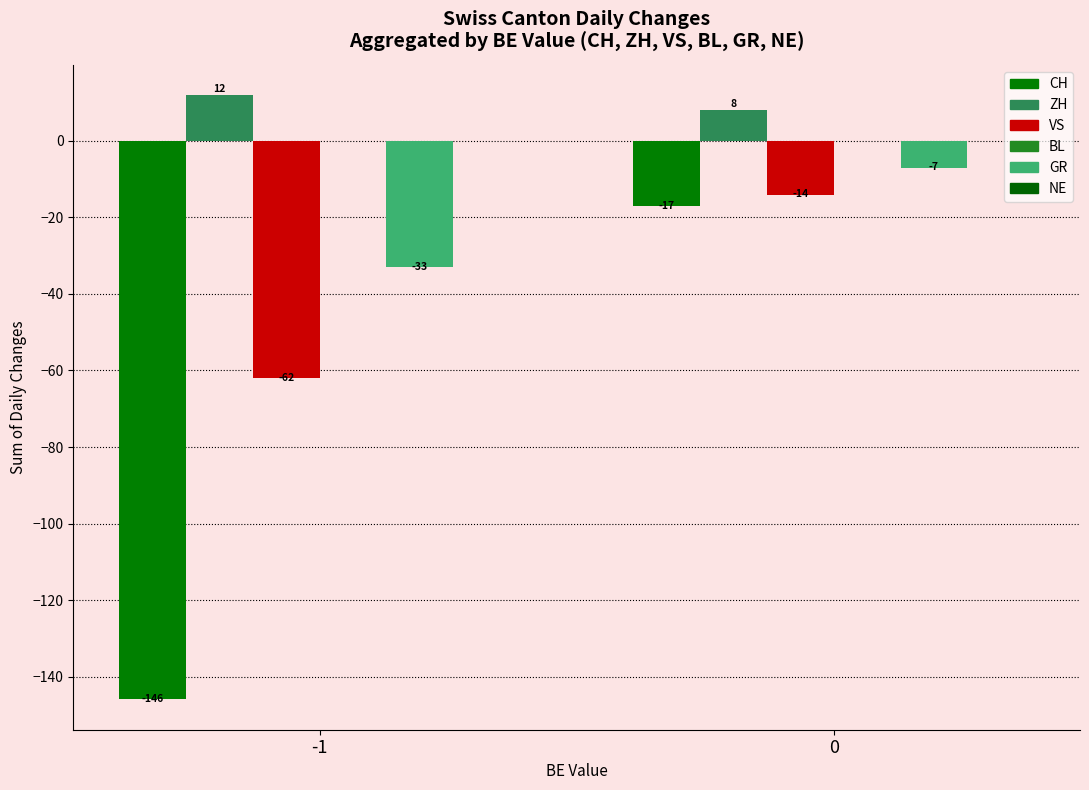

What is the sum of all ZH values?

20